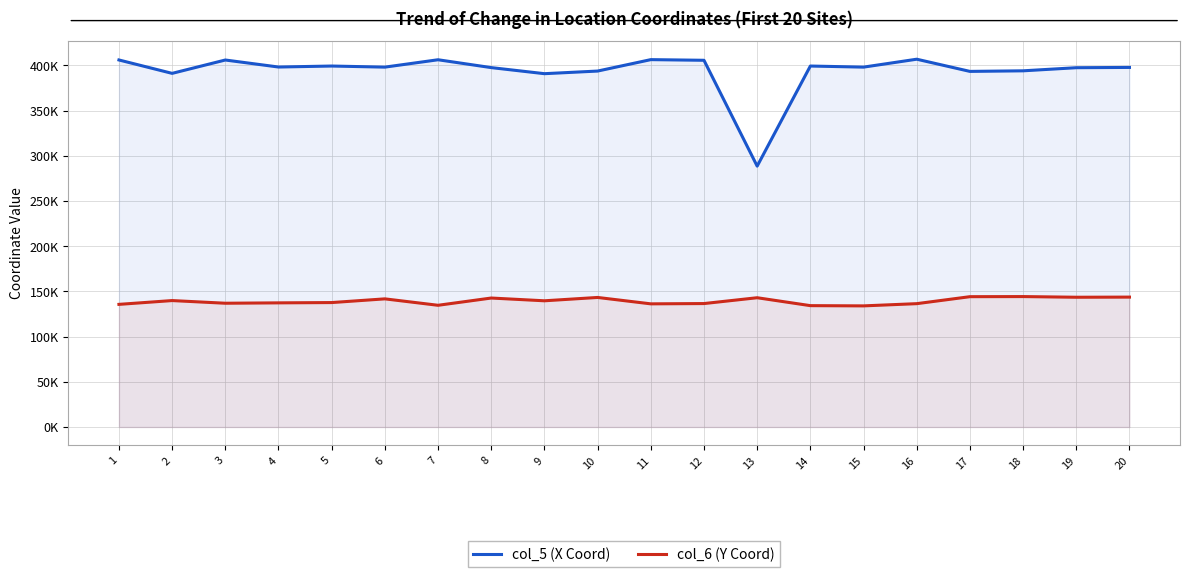

Does the chart have visible grid lines?

Yes